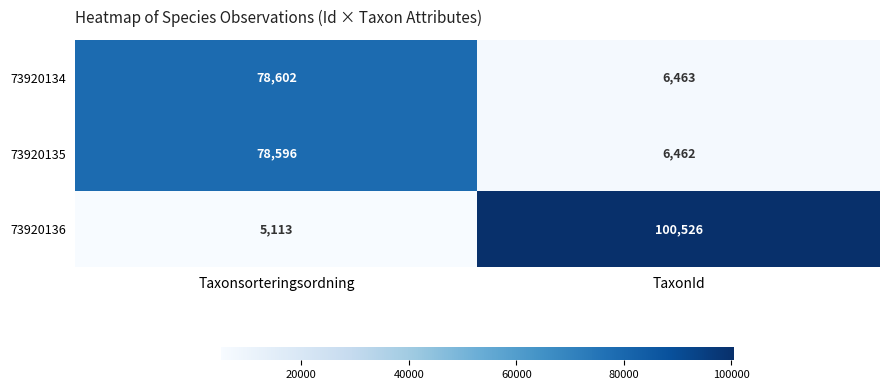

Where is 73920136 nearest to the value 52819?

Taxonsorteringsordning